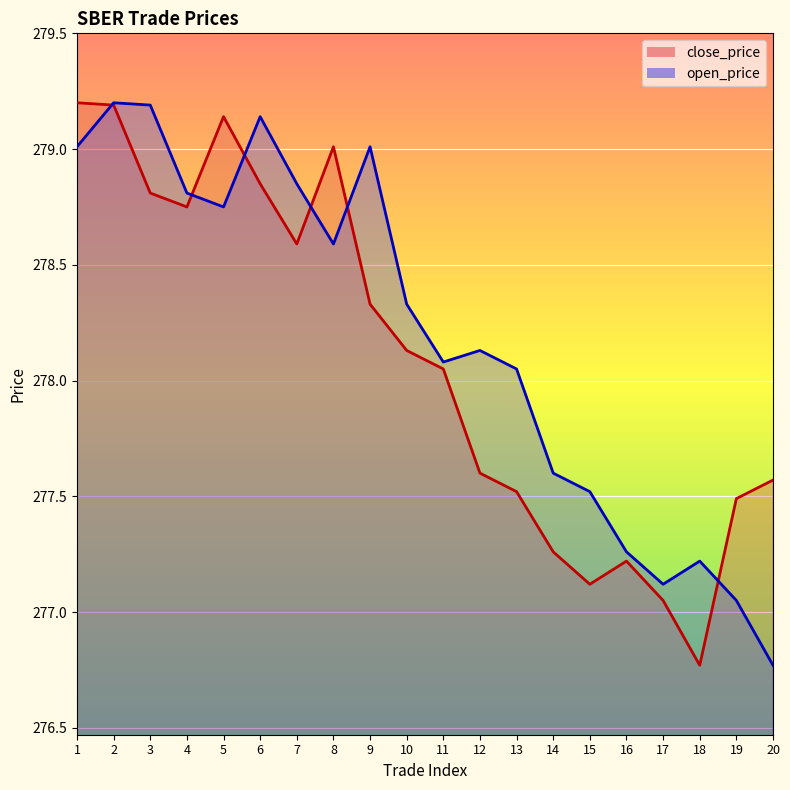

In close_price, how many points are higher than both neighbors (excluding endpoints)?

3